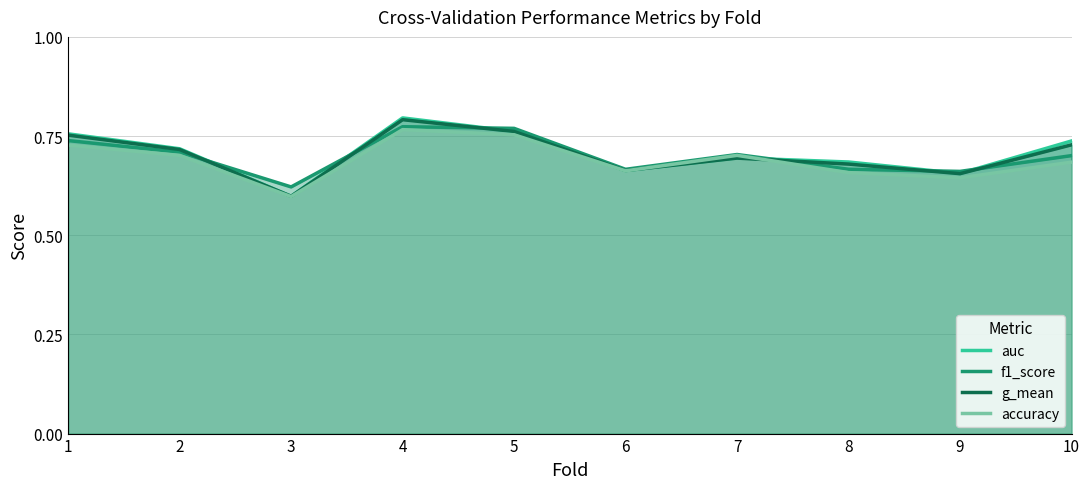

List the series in order of their overall mean, highest first.

auc, g_mean, f1_score, accuracy